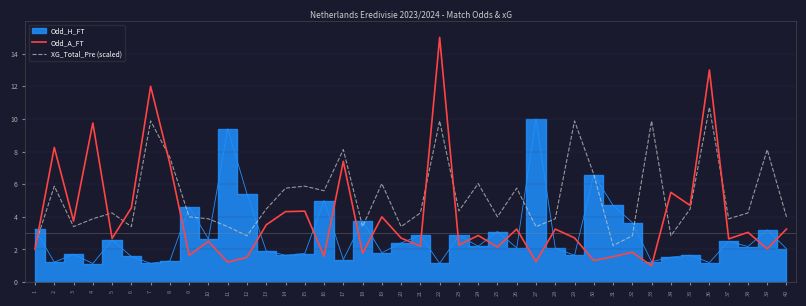

After their last crossing, which series has the higher values: Odd_A_FT or XG_Total_Pre (scaled)?

XG_Total_Pre (scaled)